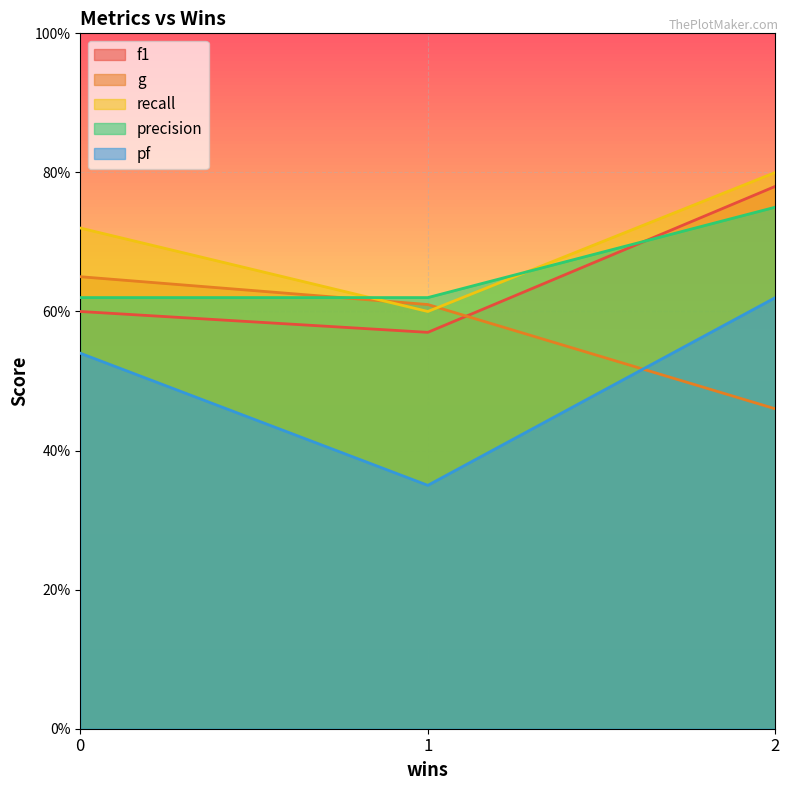

What are all the series names shown in the legend?

f1, g, recall, precision, pf